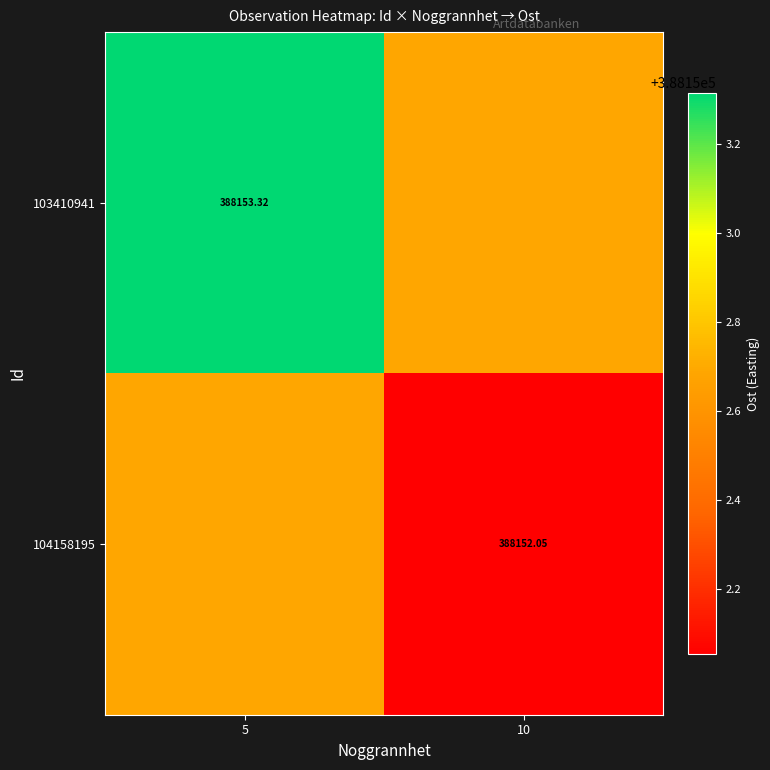

How many data points in 103410941 are less than 388153?

1